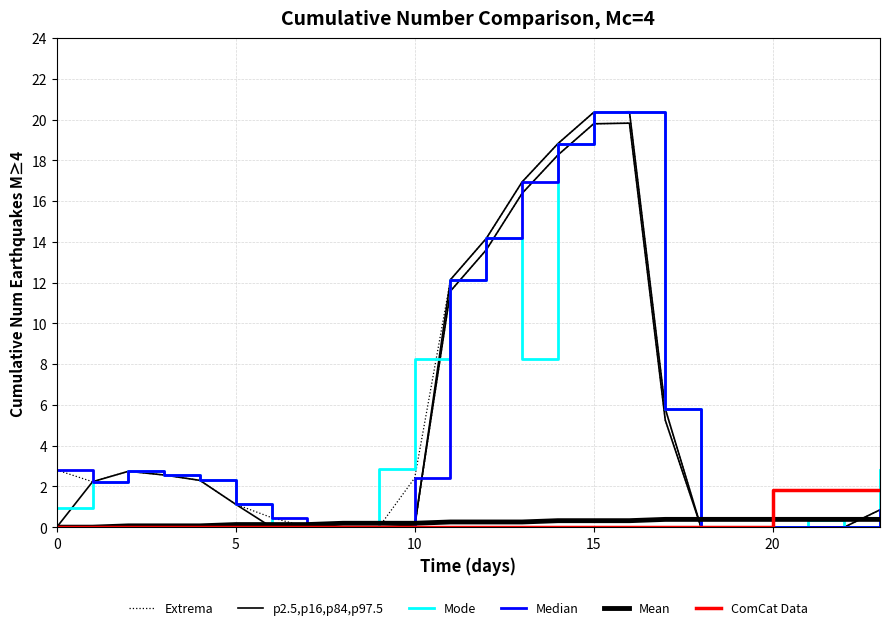

How many data points does each series have?

24